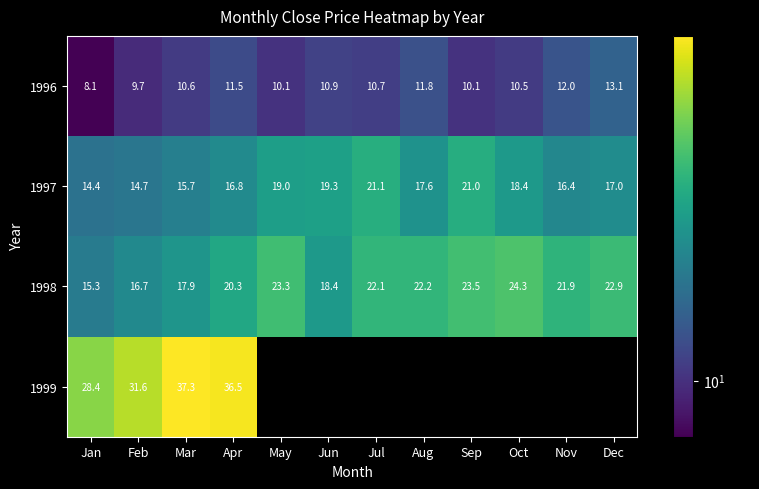

What is the highest value of the 1998 series?

24.3